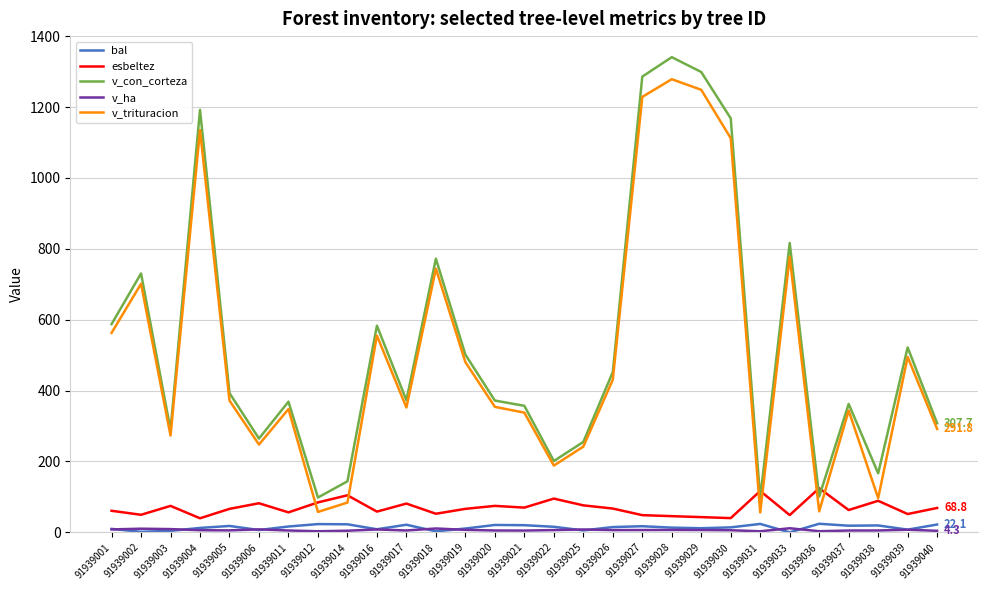

True or false: v_trituracion and bal intersect in this chart.

False